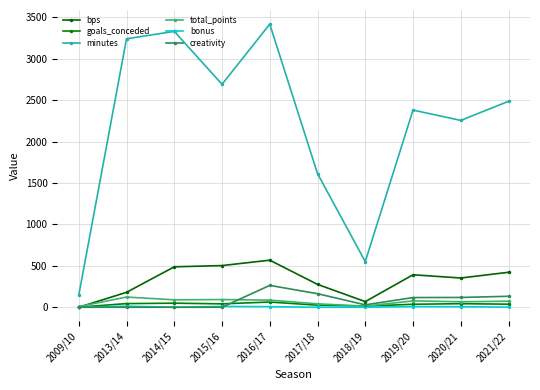

What is the difference between the maximum and minimum values in the minutes series?

3271.0